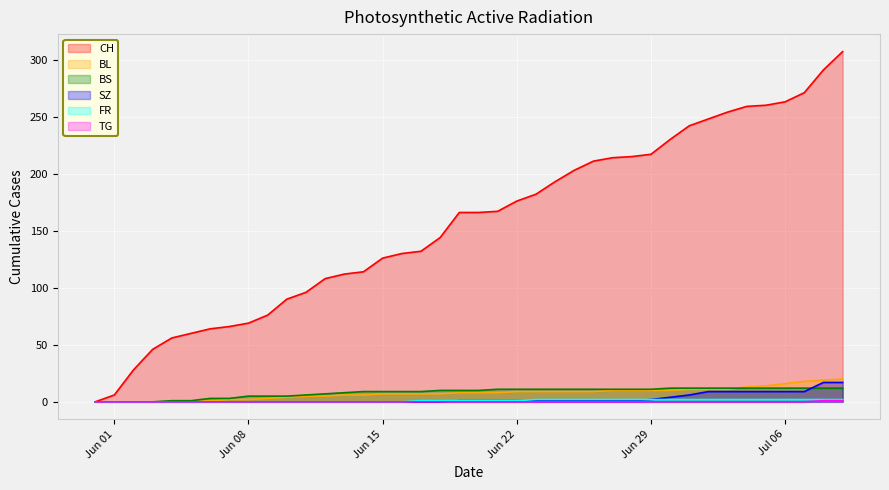

What is the difference between the maximum and minimum values in the TG series?

1